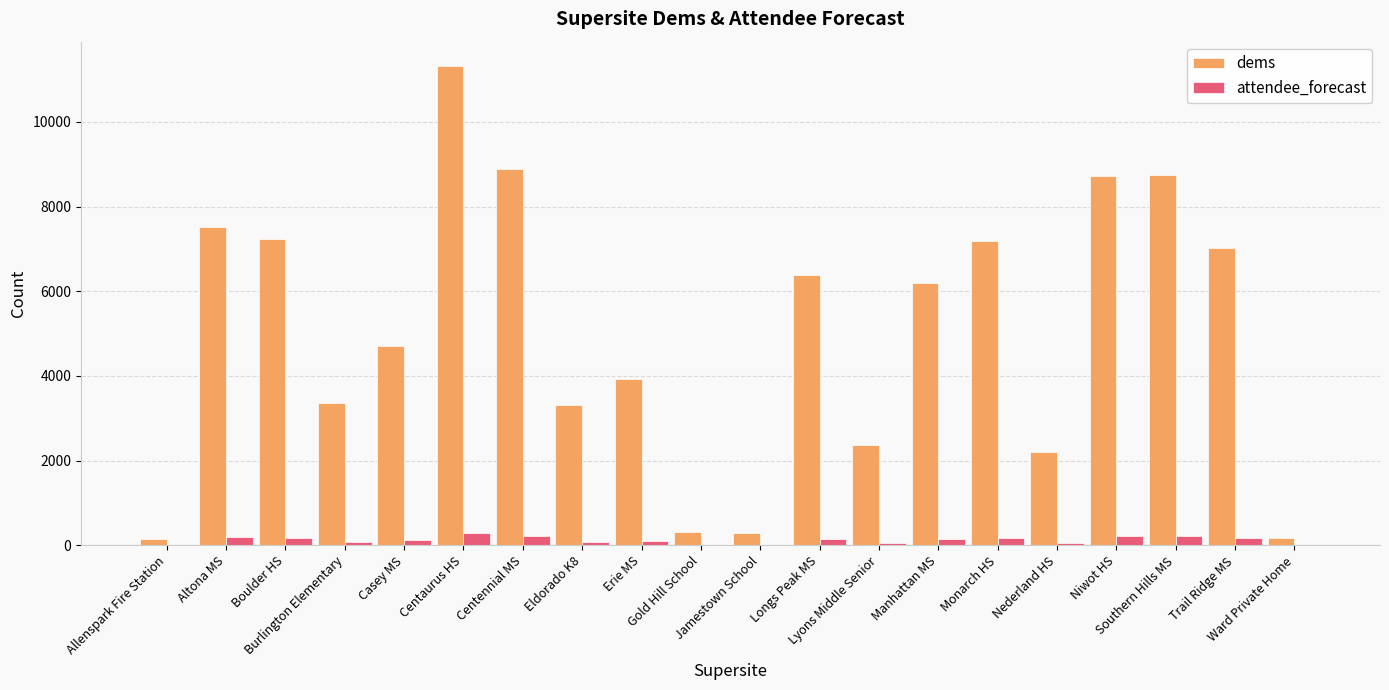

Are the bars horizontal?

No